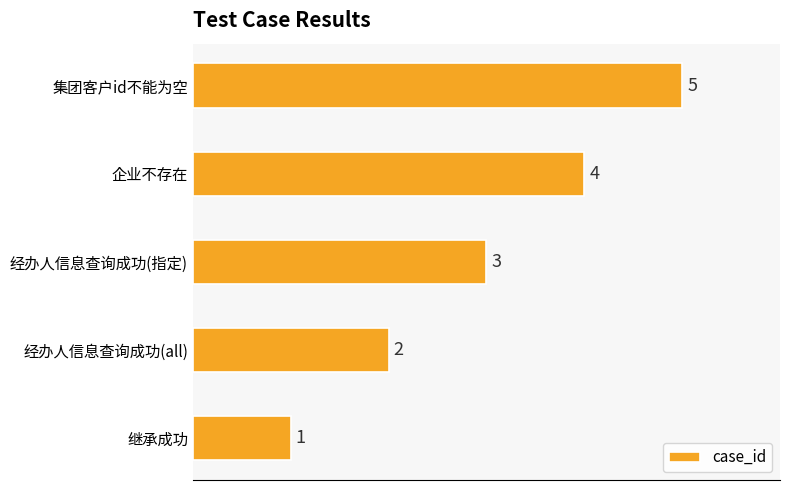

What is the maximum value shown in the chart?

5